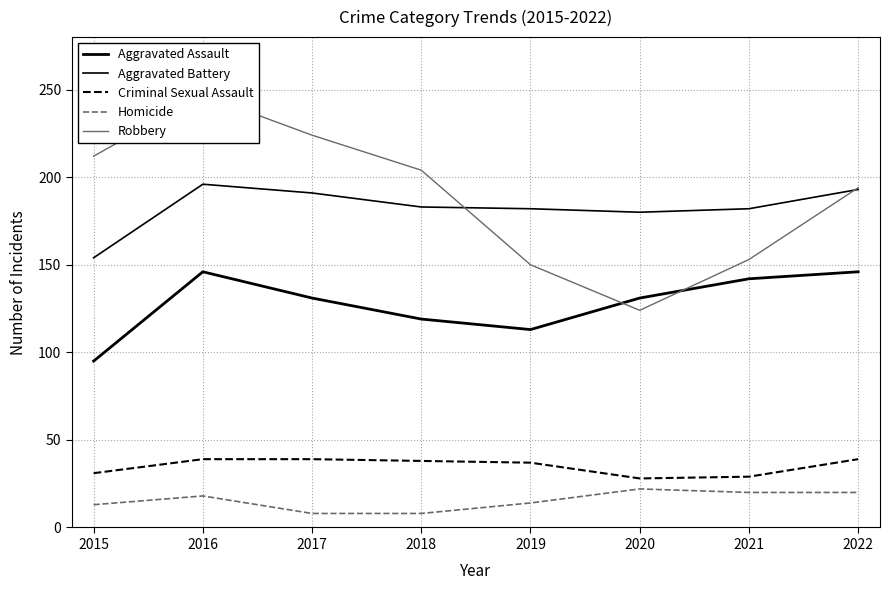

True or false: Criminal Sexual Assault has a value of 38 at 2018.

True